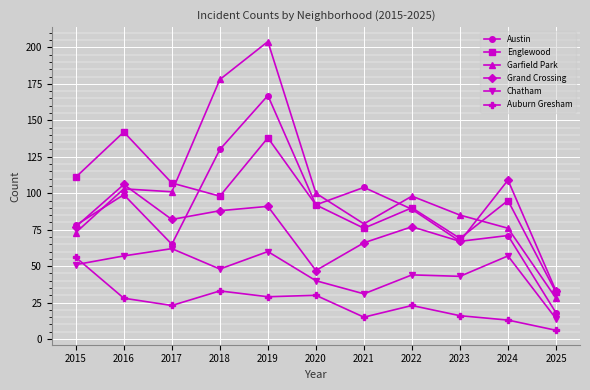

Rank the categories by Englewood value from highest to lowest.

2016, 2019, 2015, 2017, 2018, 2024, 2020, 2022, 2021, 2023, 2025